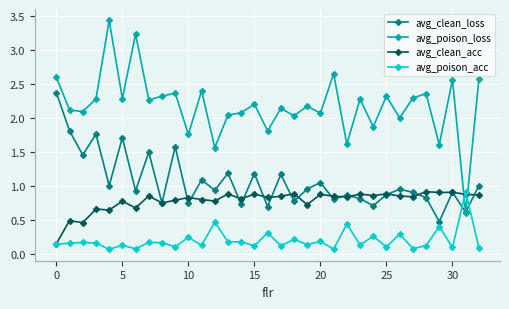

Which series has the largest total across all categories?

avg_poison_loss